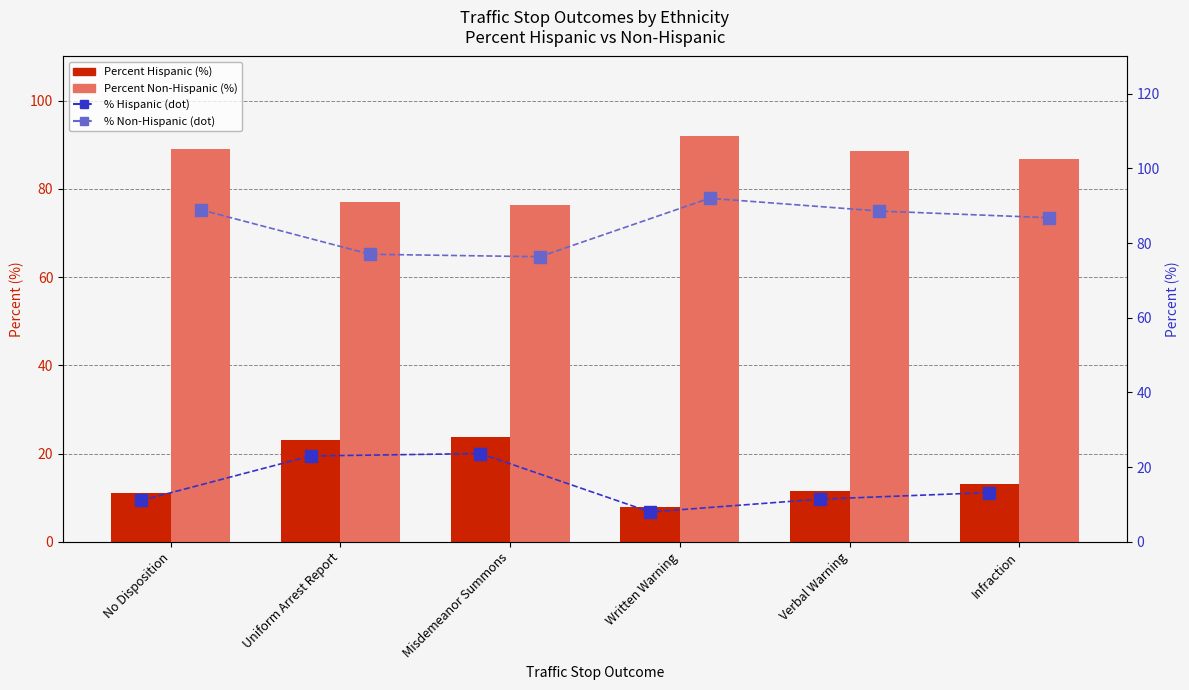

What is the label of the 2nd bar from the left?

Uniform Arrest Report